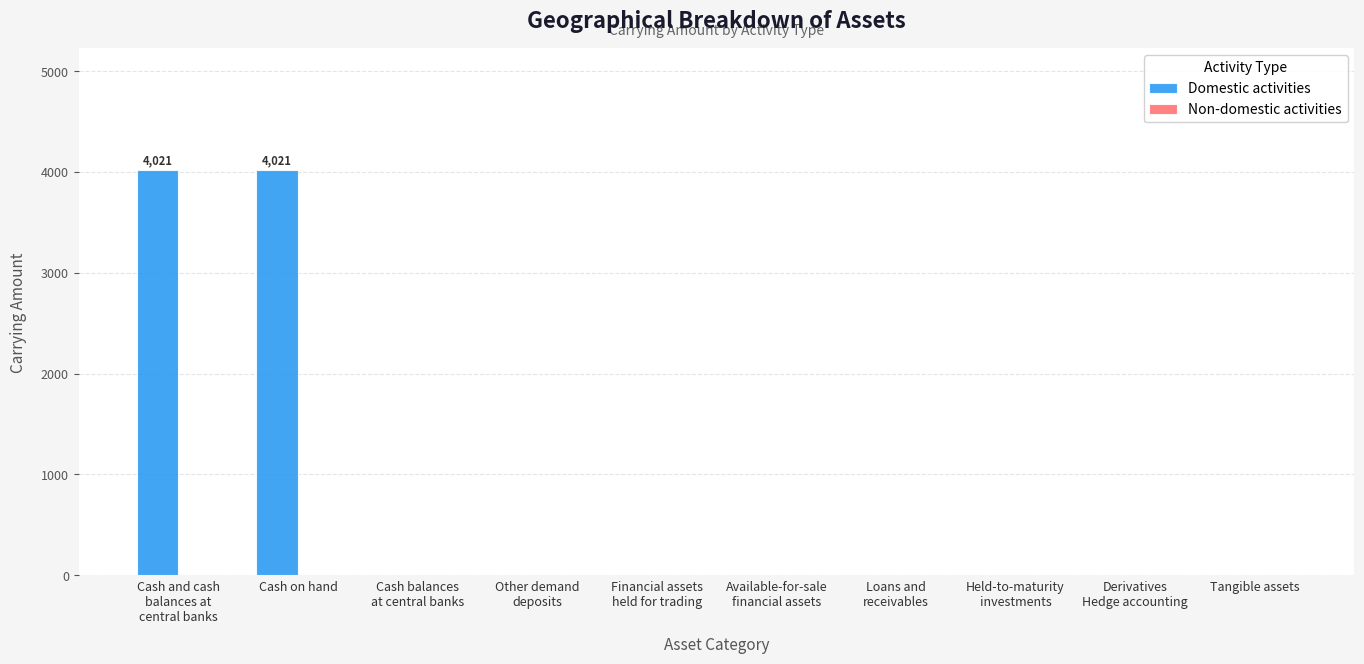

What is the greatest value displayed?

4021